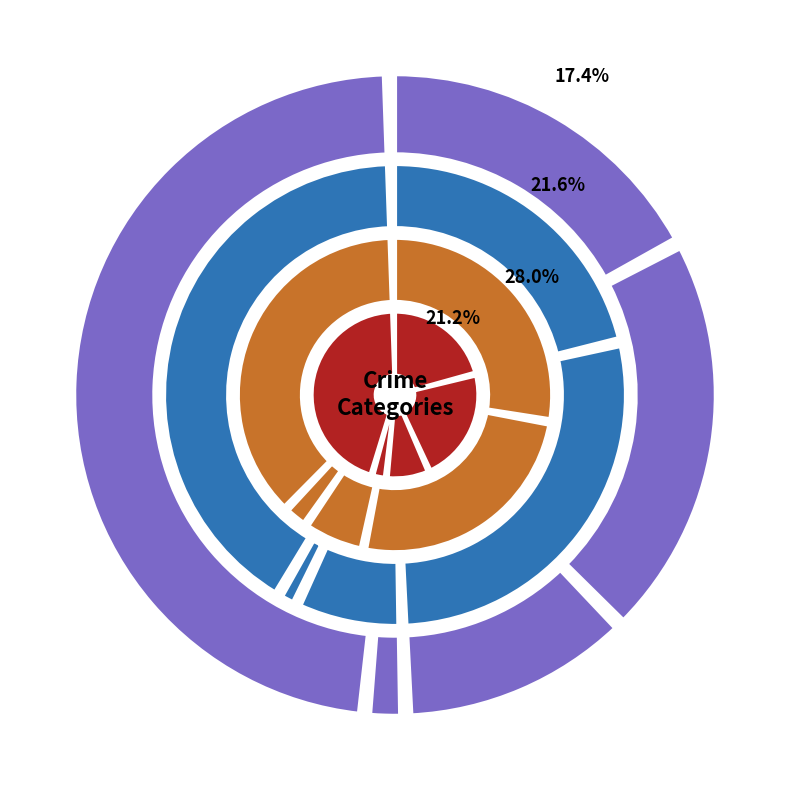

Do values_2020 and values_2015 together represent more than half of the pie?

No